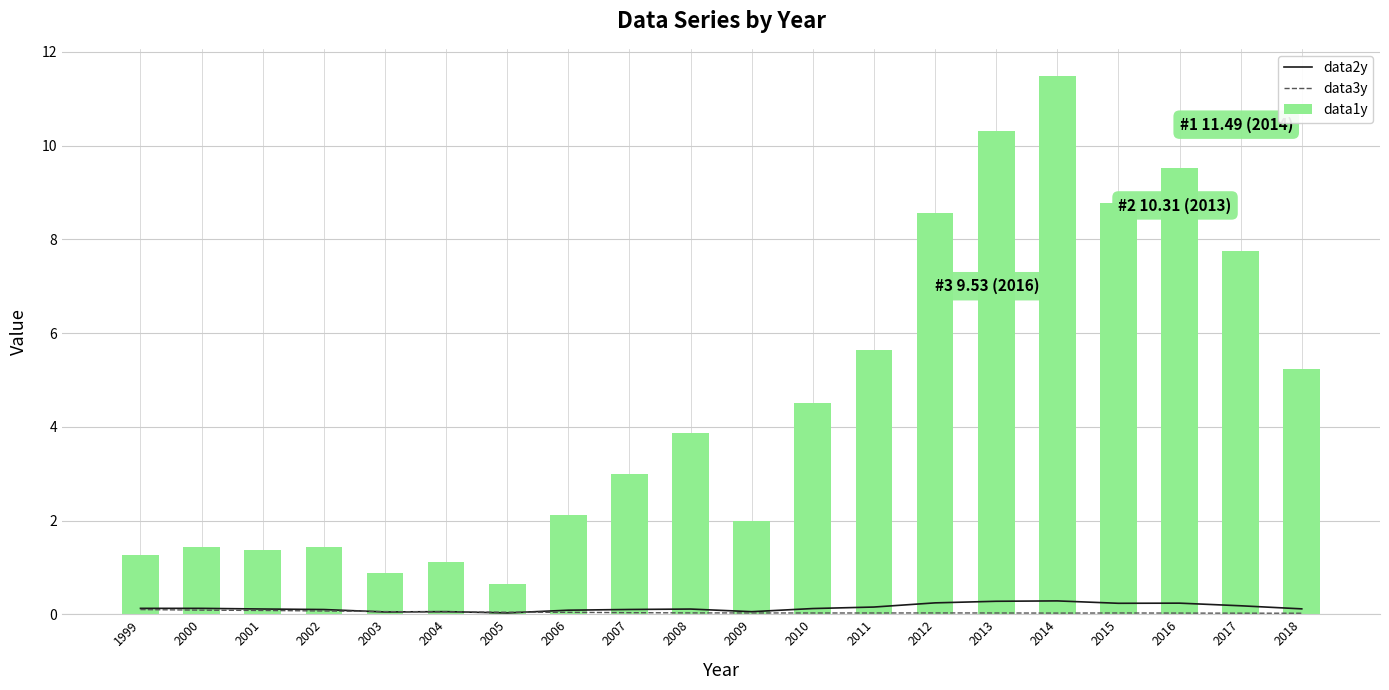

Reading left to right, list all the values displayed in this chart.

data2y: 0.1	0.1	0.1	0.1	0.0	0.1	0.0	0.1	0.1	0.1	0.1	0.1	0.2	0.2	0.3	0.3	0.2	0.2	0.2	0.1
data3y: 0.1	0.1	0.1	0.1	0.1	0.1	0.0	0.0	0.0	0.0	0.0	0.0	0.0	0.0	0.0	0.0	0.0	0.0	0.0	0.0
data1y: 1.3	1.4	1.4	1.4	0.9	1.1	0.6	2.1	3.0	3.9	2.0	4.5	5.6	8.6	10.3	11.5	8.8	9.5	7.8	5.2